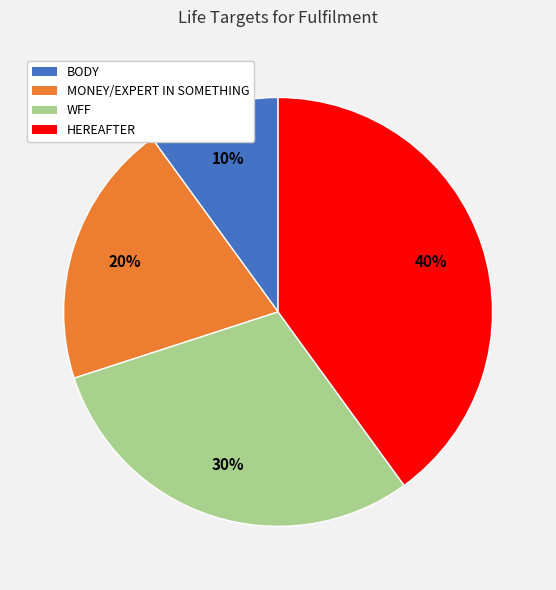

Does WFF account for over 50% of the chart?

No